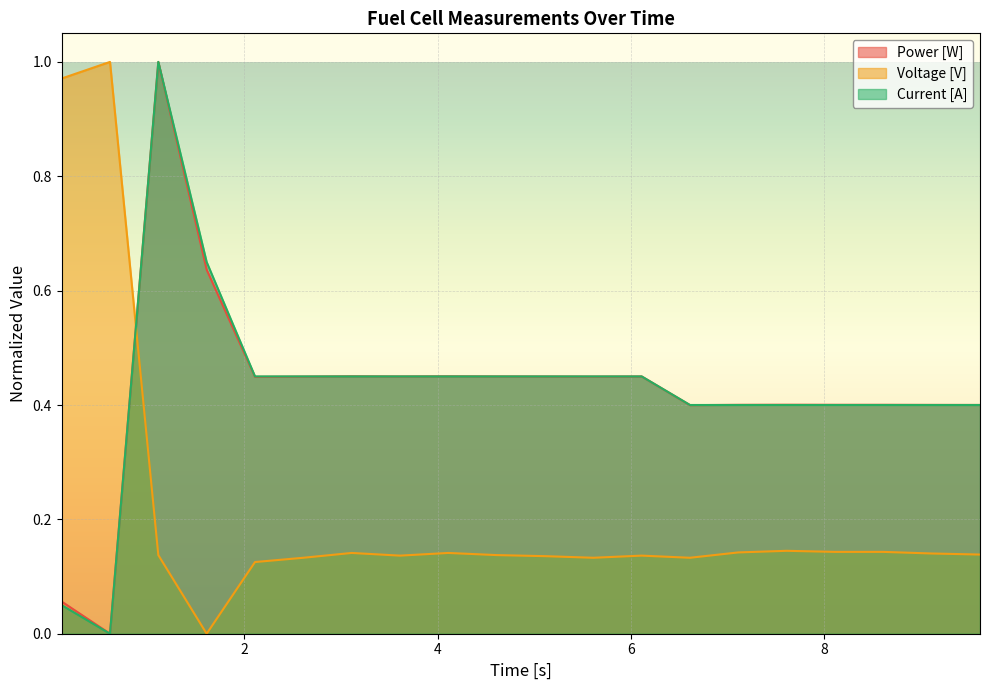

Which label corresponds to the largest value in the chart?

1.109